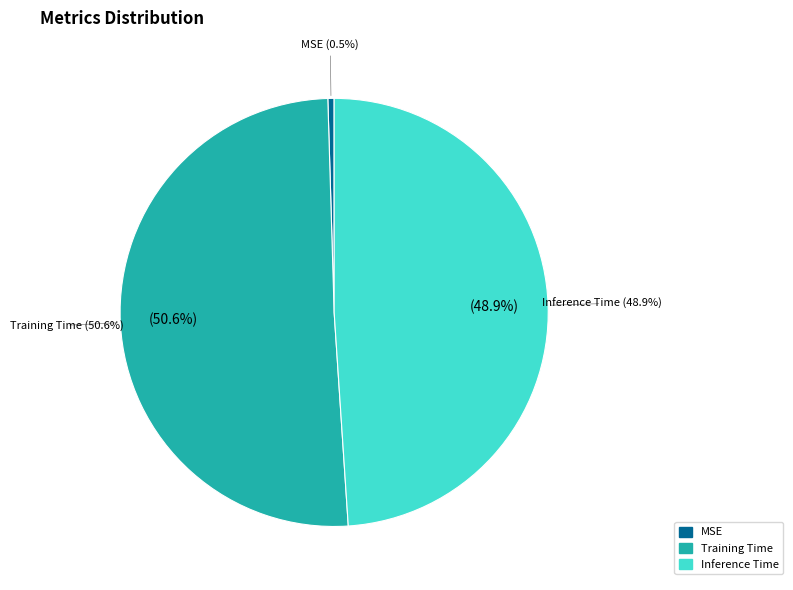

Is it true that Inference Time is 59% of the pie?

False